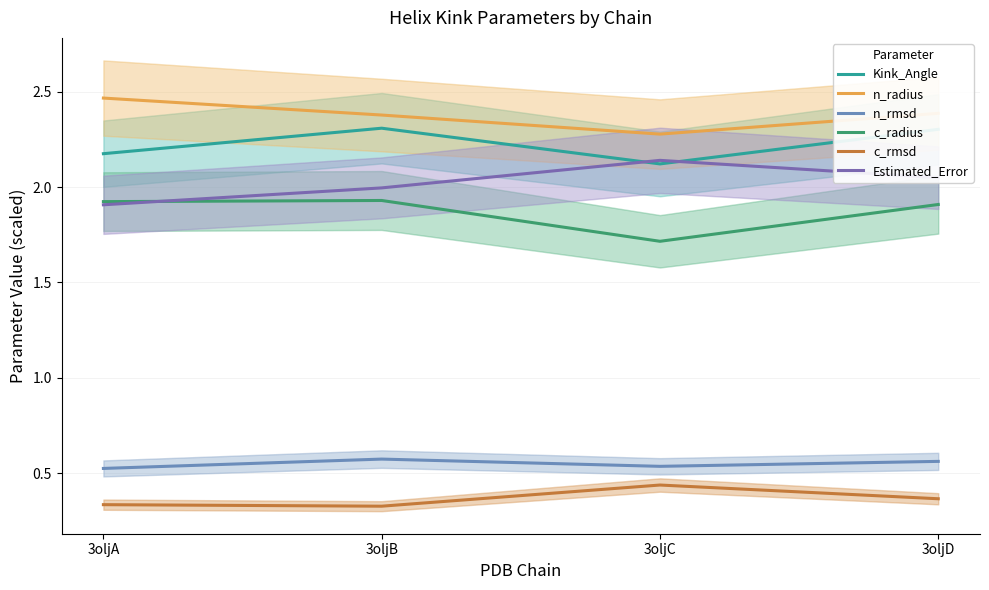

How many distinct data groups are displayed?

6